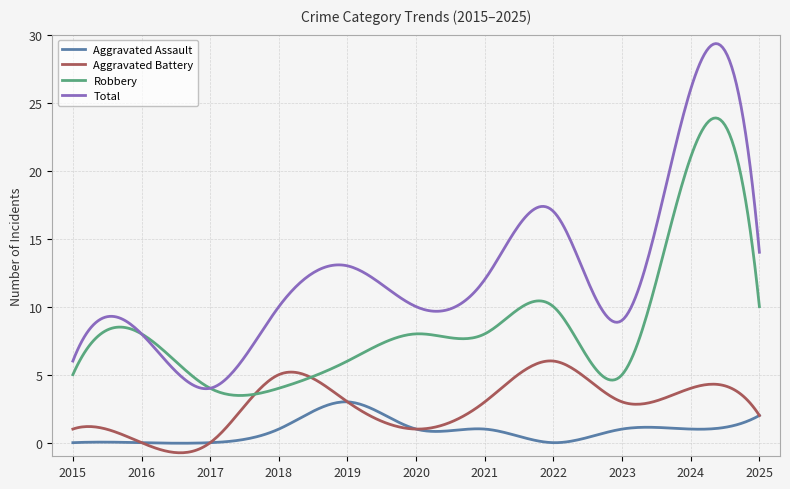

In Total, how many points are higher than both neighbors (excluding endpoints)?

4